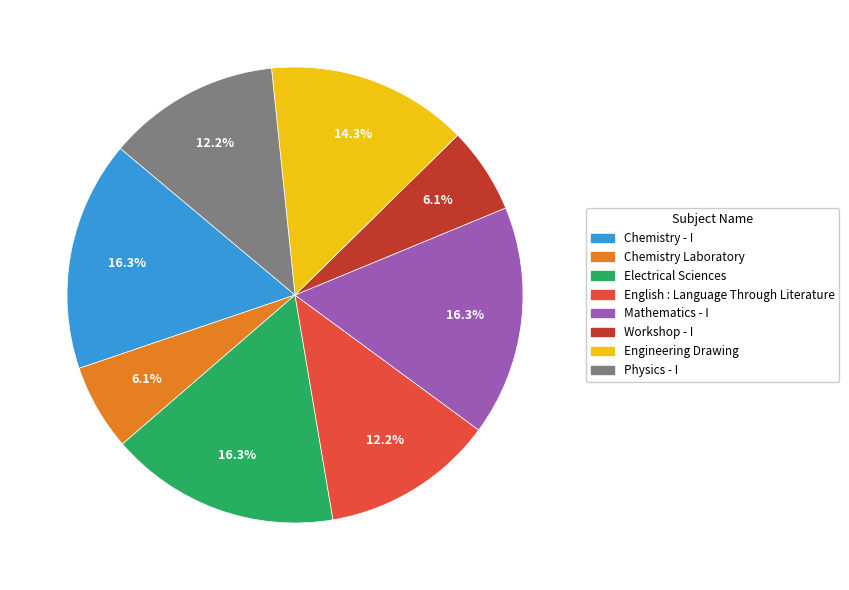

Is there any slice that represents more than half of the pie?

No